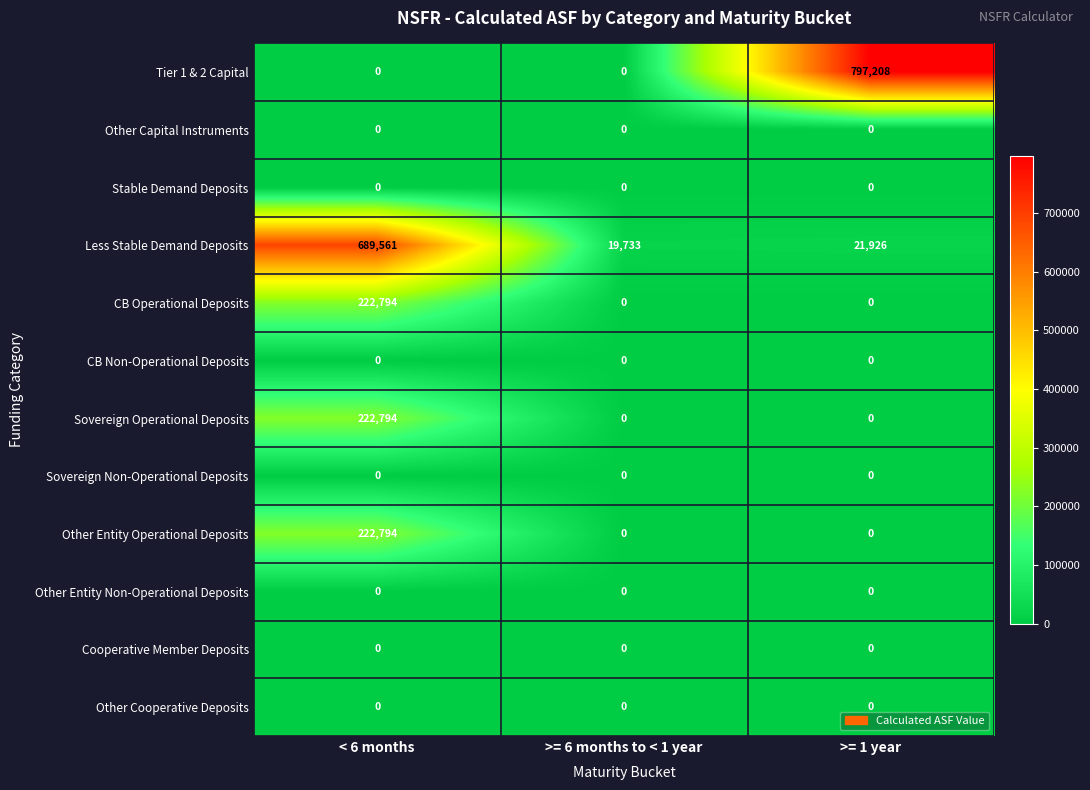

Which series has the largest total across all categories?

Tier 1 & 2 Capital